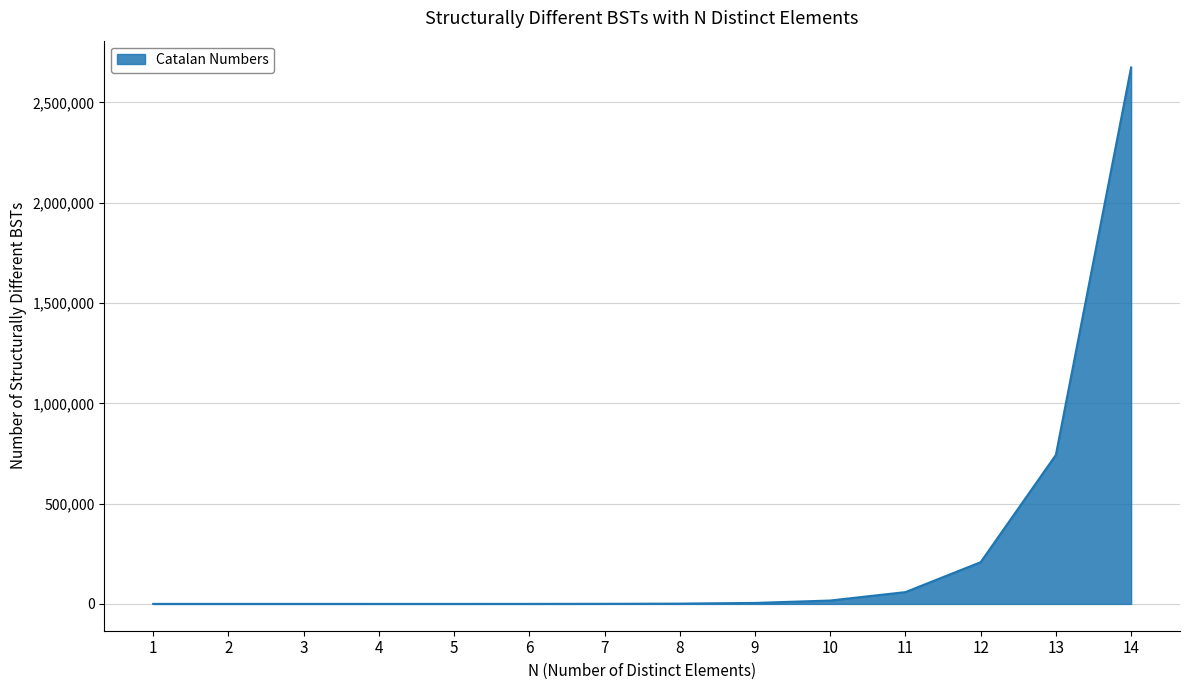

What is the difference between the maximum and minimum values?

2674439